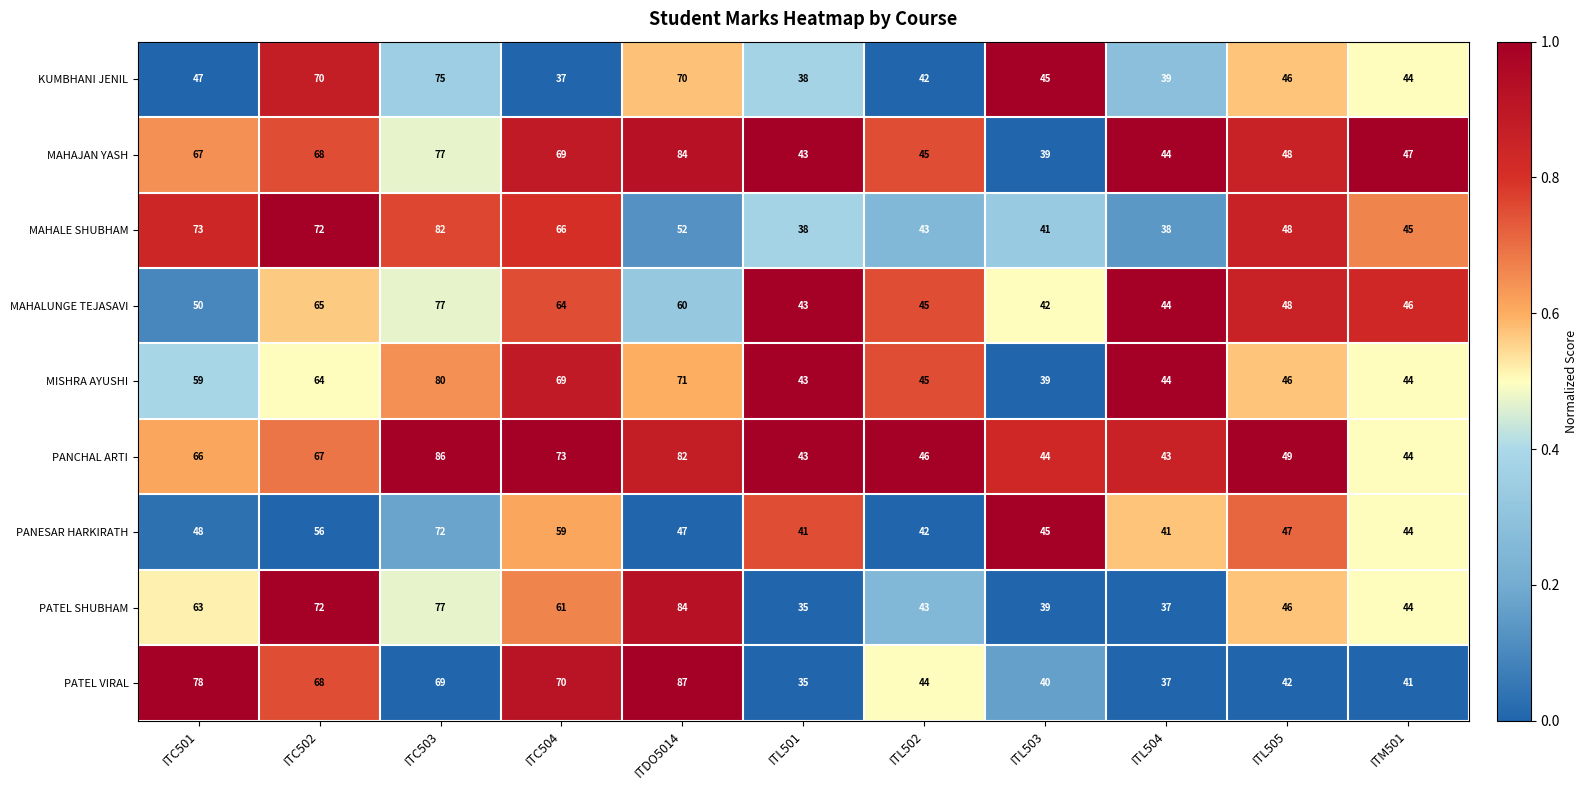

Rank the categories by MAHALUNGE TEJASAVI value from highest to lowest.

ITC503, ITC502, ITC504, ITDO5014, ITC501, ITL505, ITM501, ITL502, ITL504, ITL501, ITL503